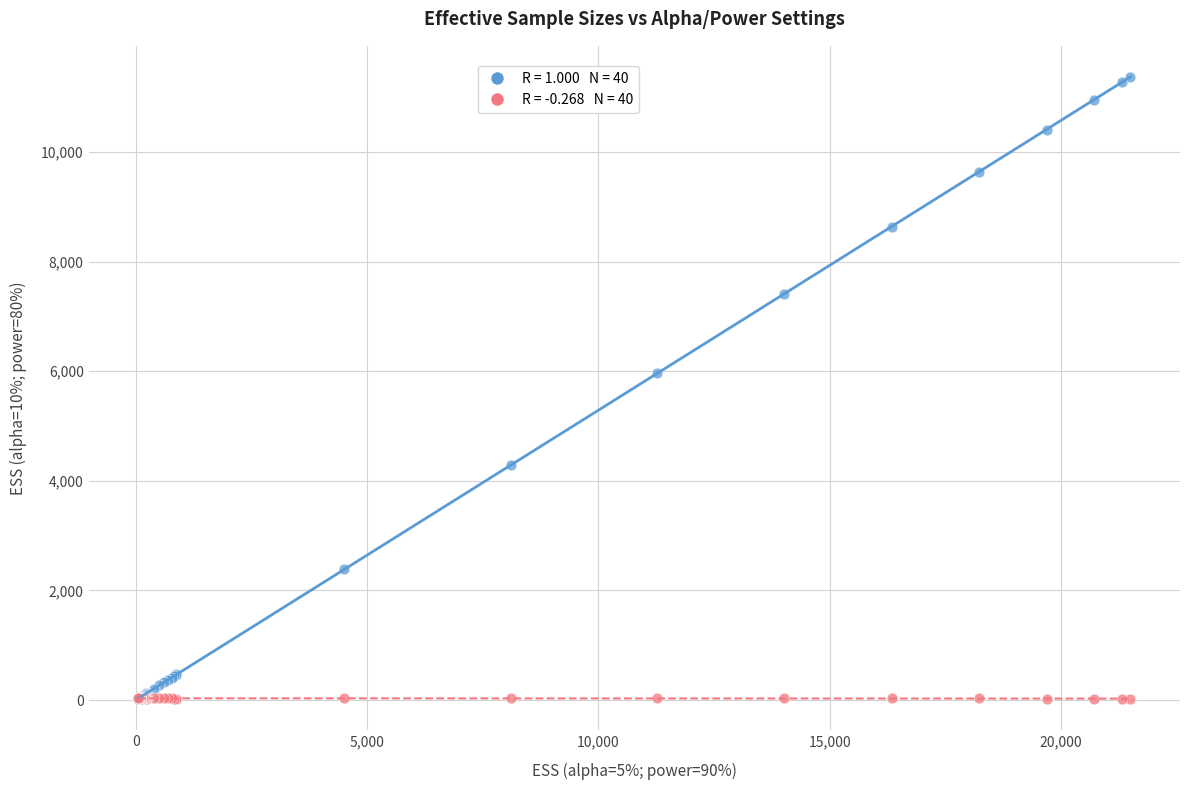

Across all series, what Y value is closest to 5694?

5970.0